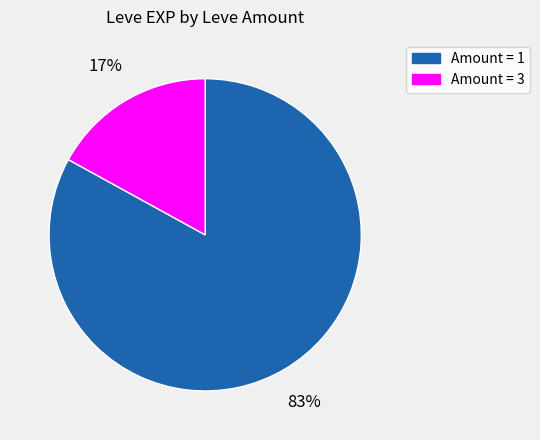

Is there any slice that represents more than half of the pie?

Yes